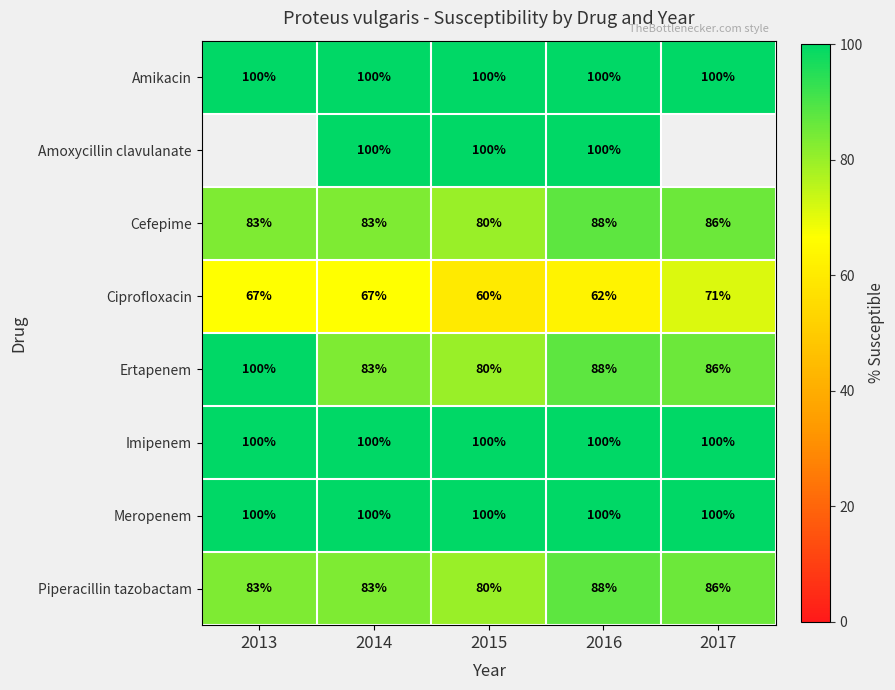

What is the difference between the maximum and minimum values in the Piperacillin tazobactam series?

8